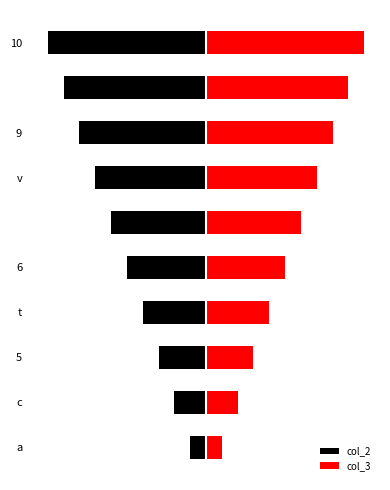

How many groups of bars are there?

10